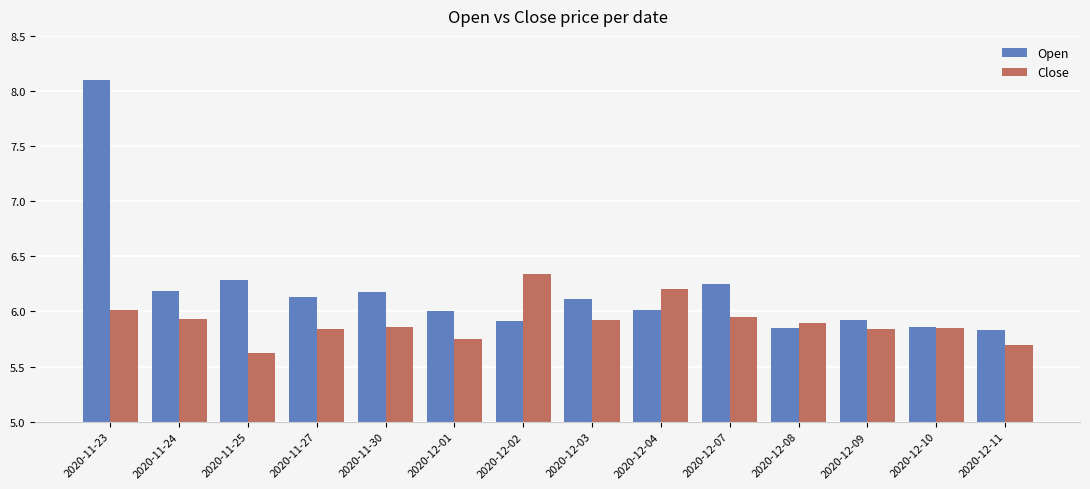

What is the smallest value displayed?

5.6